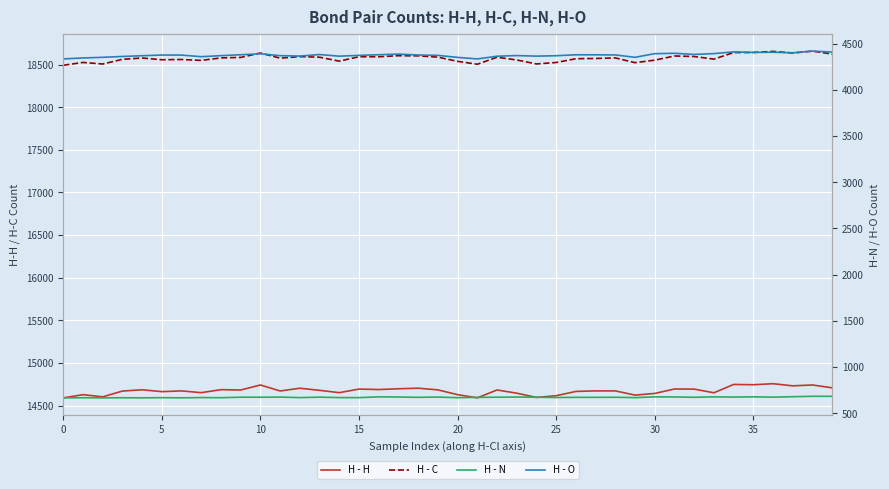

True or false: H - N and H - C intersect in this chart.

False